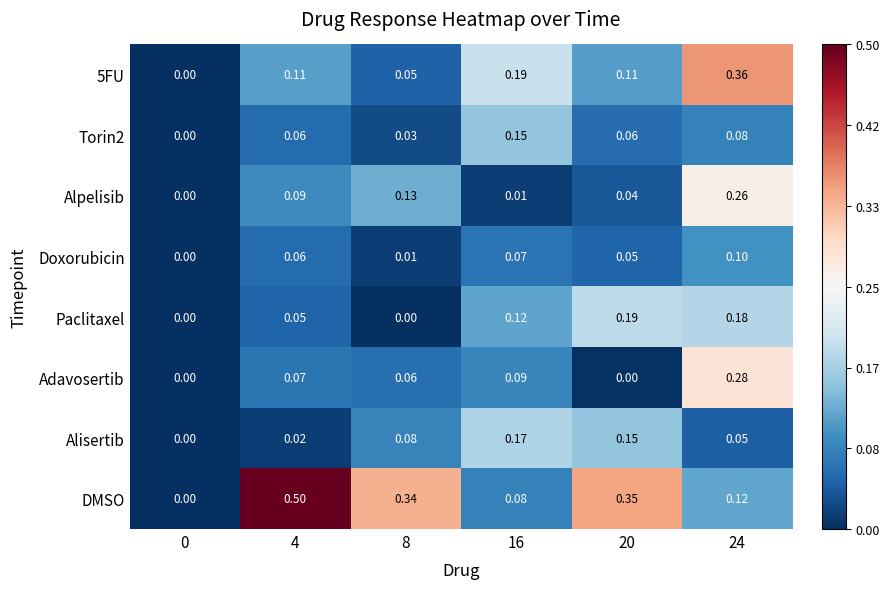

Is the value of Alisertib at 8 greater than the value of Alpelisib at 16?

Yes